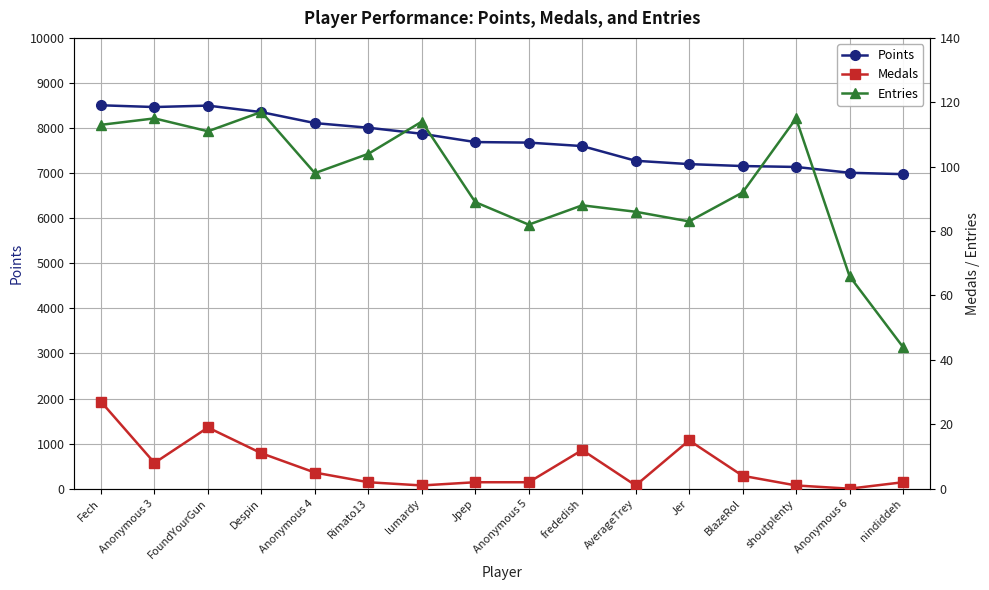

True or false: Medals and Entries cross at least once.

False